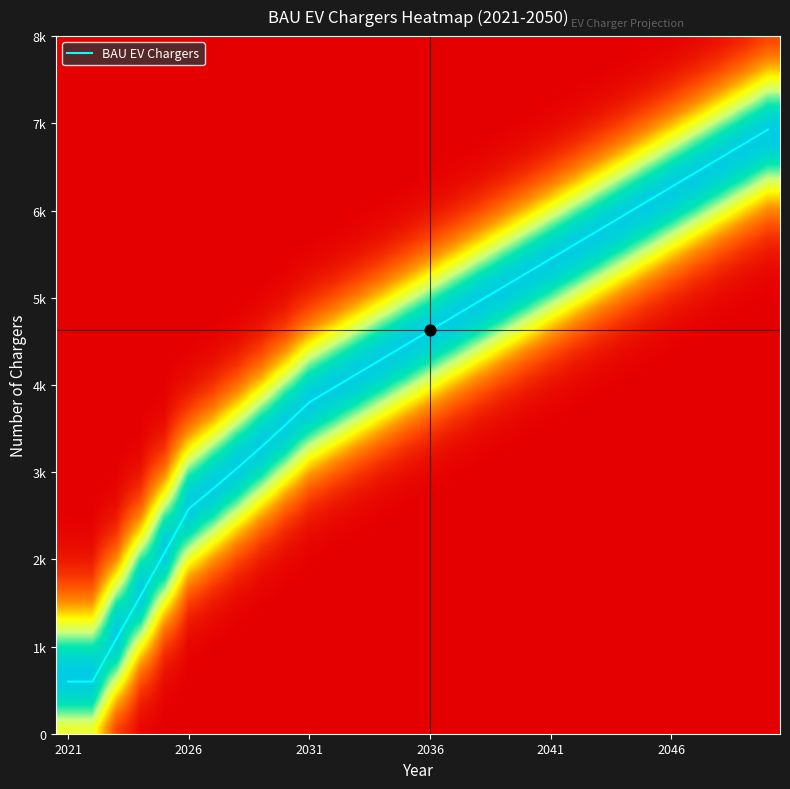

Reading left to right, what are all the values shown in this chart?

598.0	598.0	1091.7	1582.1	2078.2	2580.9	2808.6	3044.2	3288.0	3540.8	3802.8	3967.3	4131.8	4296.3	4460.8	4625.3	4789.8	4954.3	5118.8	5283.2	5447.7	5612.2	5776.7	5941.2	6105.7	6270.2	6434.7	6599.2	6763.6	6928.1